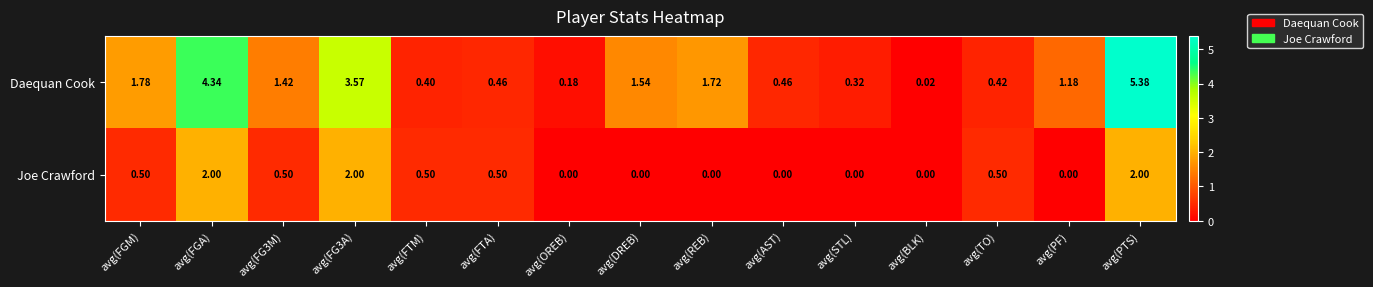

Between avg(FTA) and avg(TO), which series saw the biggest shift?

Daequan Cook